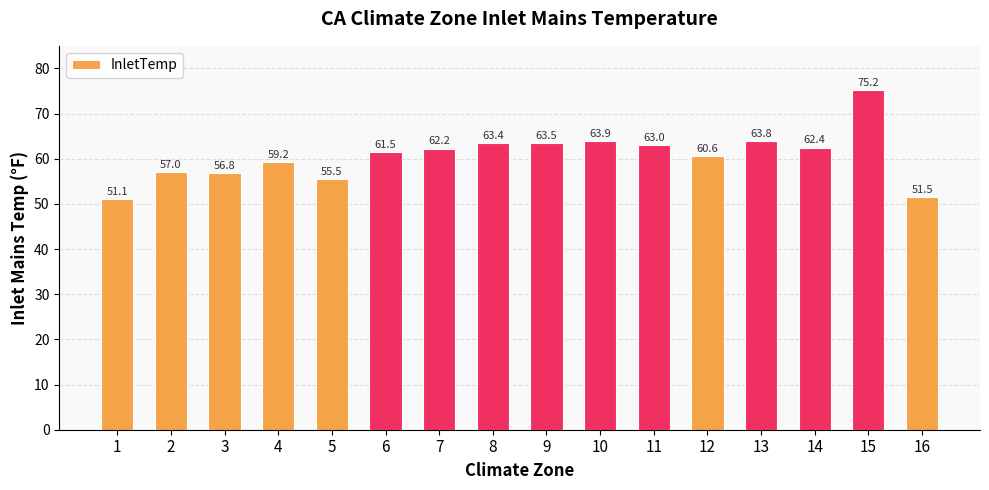

What is the value of the 6th bar from the left?

61.5